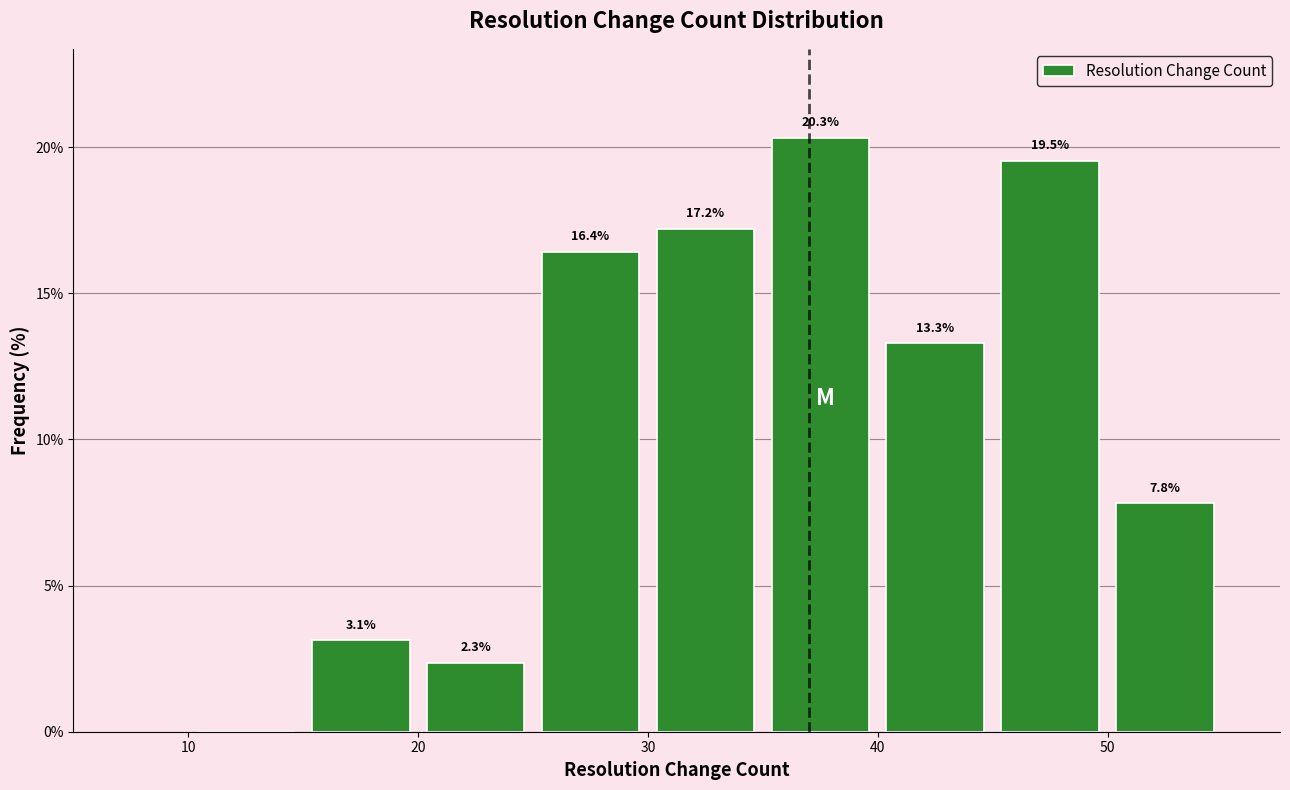

Over which range of the x-axis is the bar tallest?

35 to 40